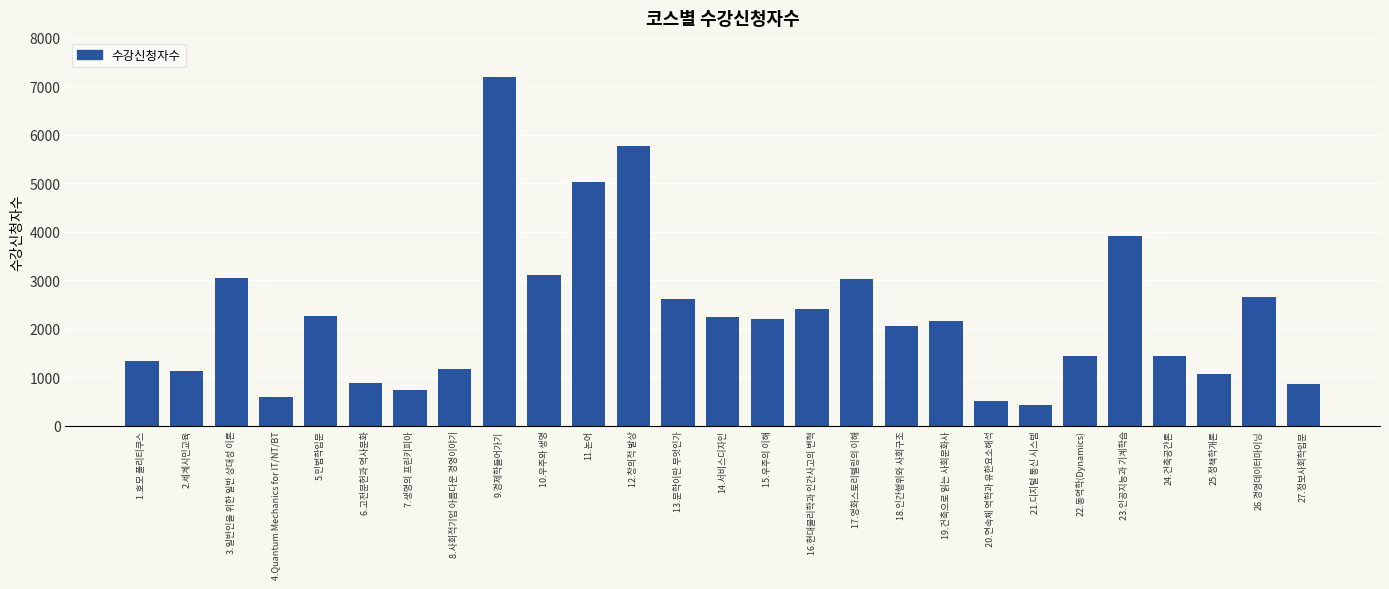

How many values are below 2149?

13